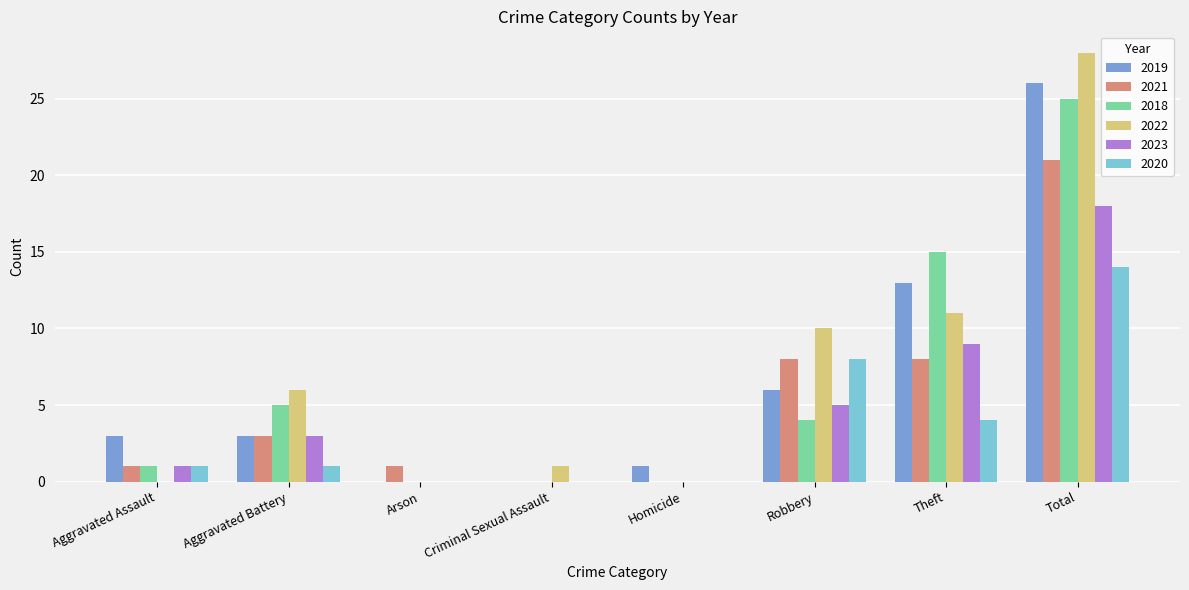

Which category has the highest value across all series?

Total